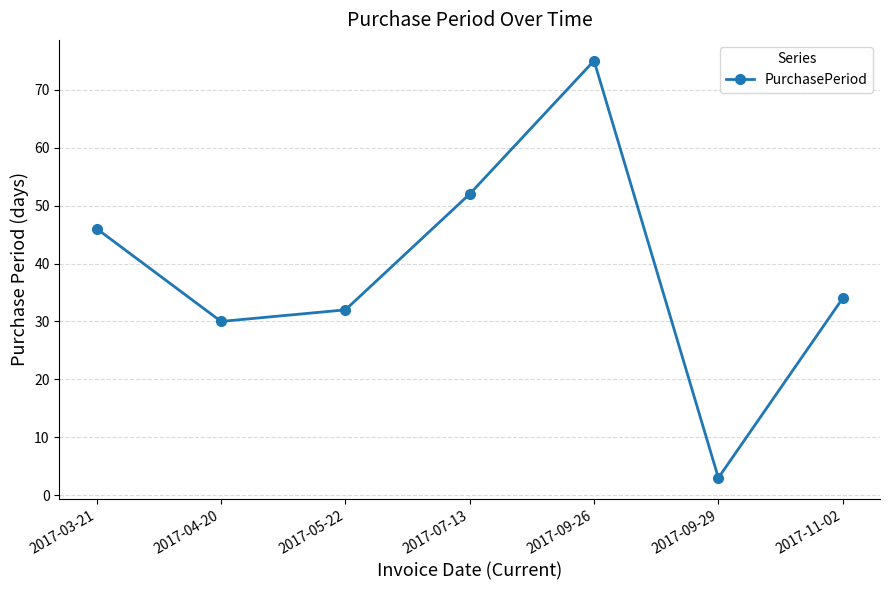

What is the label of the 1st point from the right?

2017-11-02